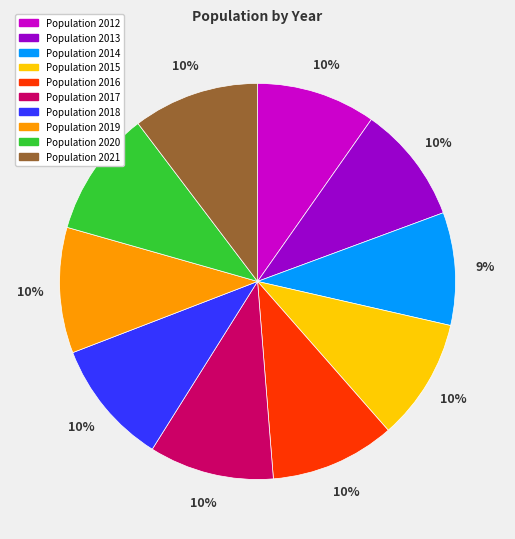

Is there a majority slice in this chart?

No